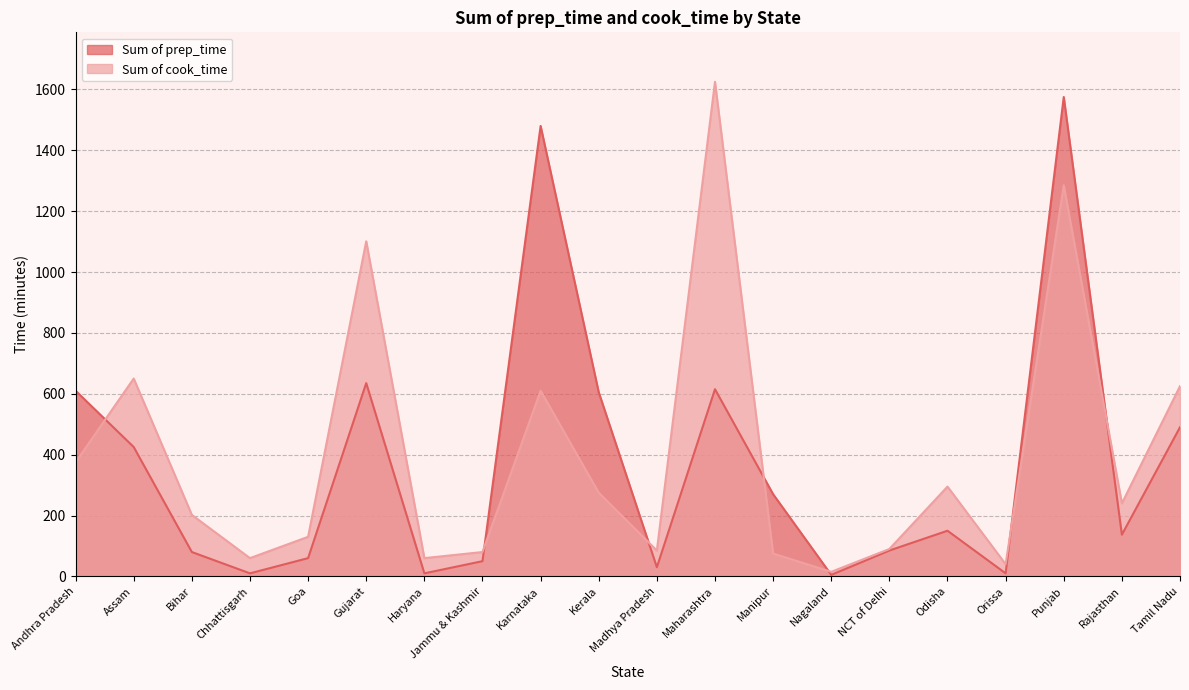

How many values in the Sum of prep_time series are below 150?

10